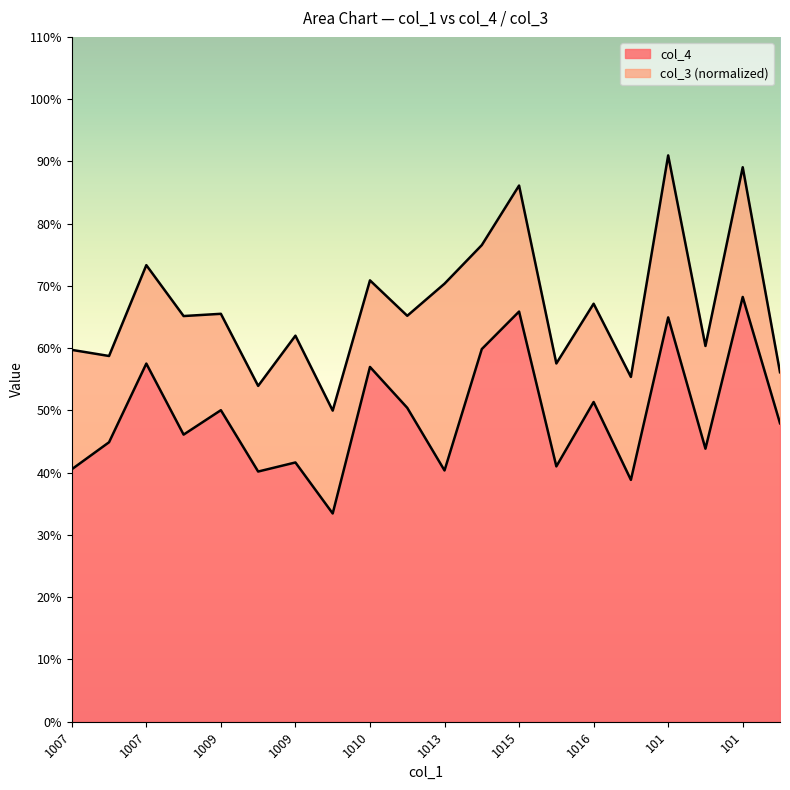

True or false: the data shows 0.2 at 1010.

False